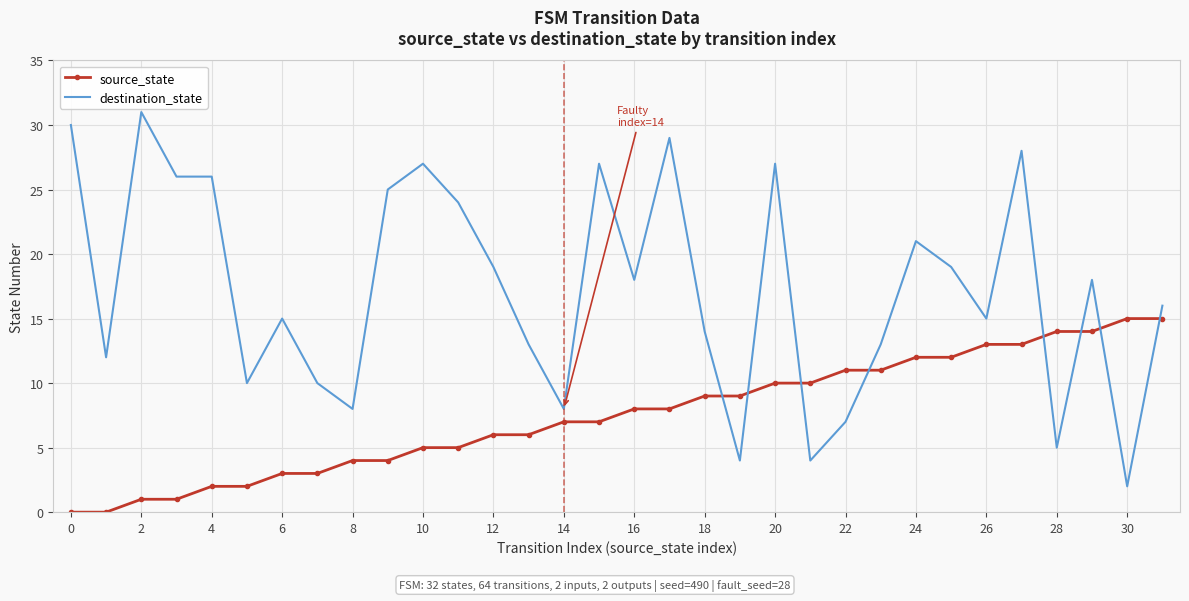

What is the sum of all source_state values?

240